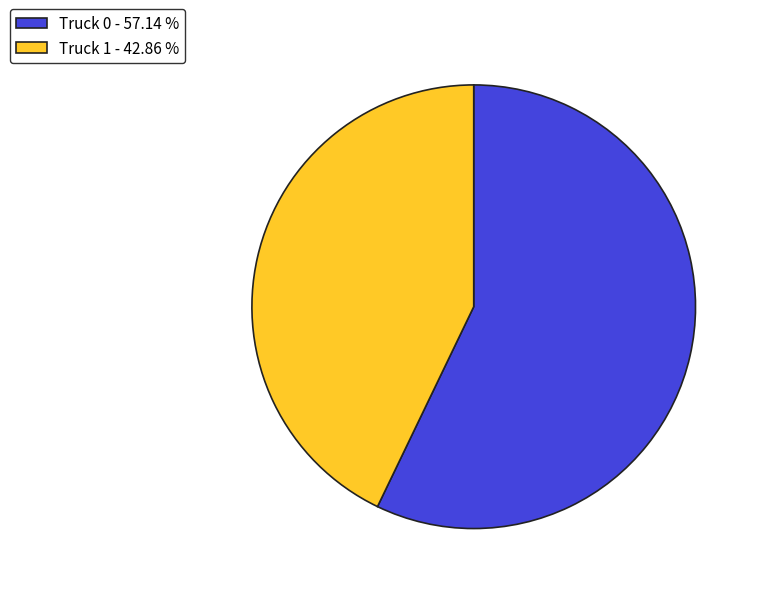

Between Truck 1 - 42.86 % and Truck 0 - 57.14 %, which is larger?

Truck 0 - 57.14 %